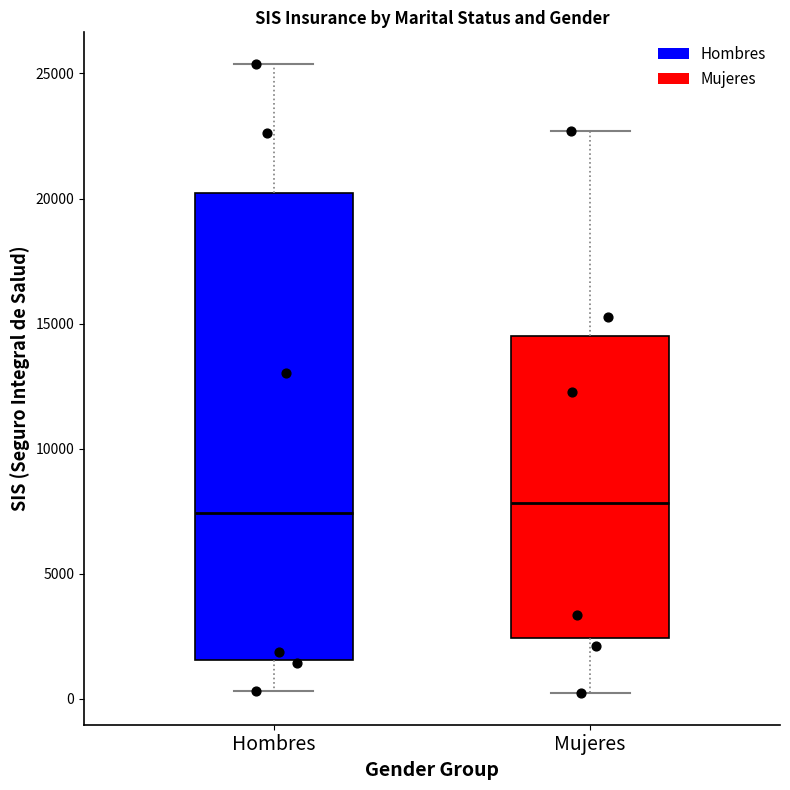

Reading left to right, transcribe this box plot: for each box, give where its median line is, the range the box spans, and where its two whiskers end, as read against the y-axis. The values are not printed on the chart, so give them approximately, as read against the axis.

Hombres: median 7500, box 1500 to 20000, whiskers 500 to 25500
Mujeres: median 8000, box 2500 to 14500, whiskers 0 to 22500